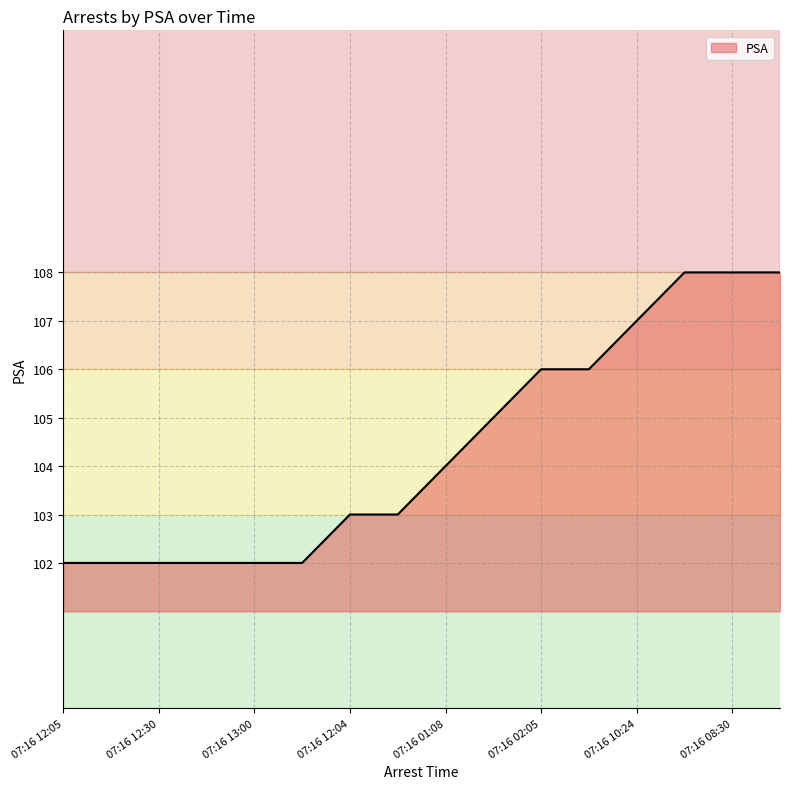

What is the smallest value displayed?

102